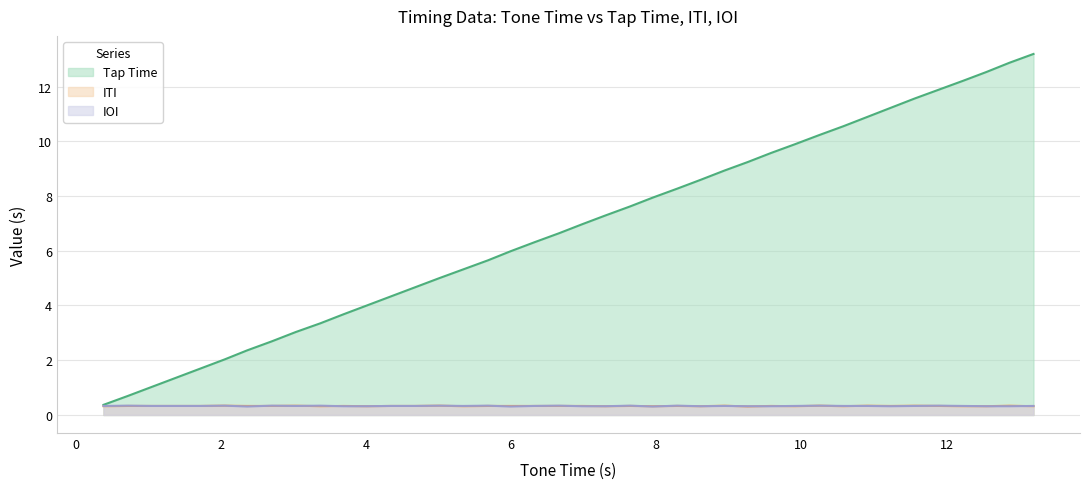

How many intersections are there between ITI and IOI?

18